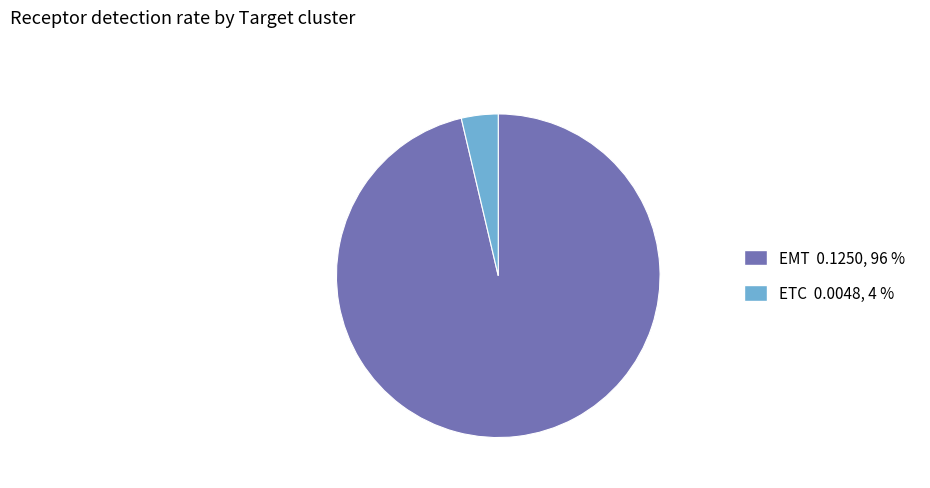

True or false: EMT accounts for 87% of the total.

False